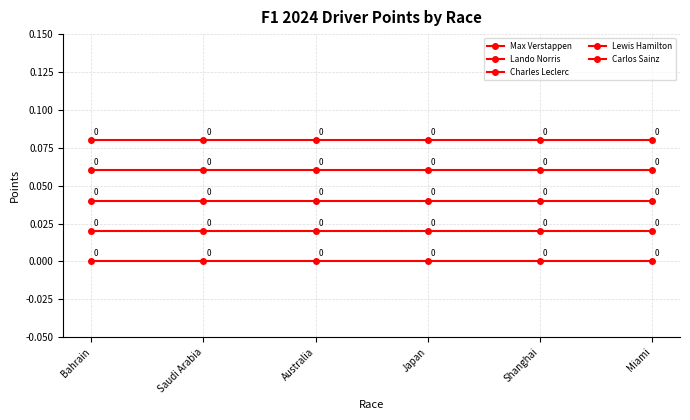

What position from the right is Saudi Arabia?

5